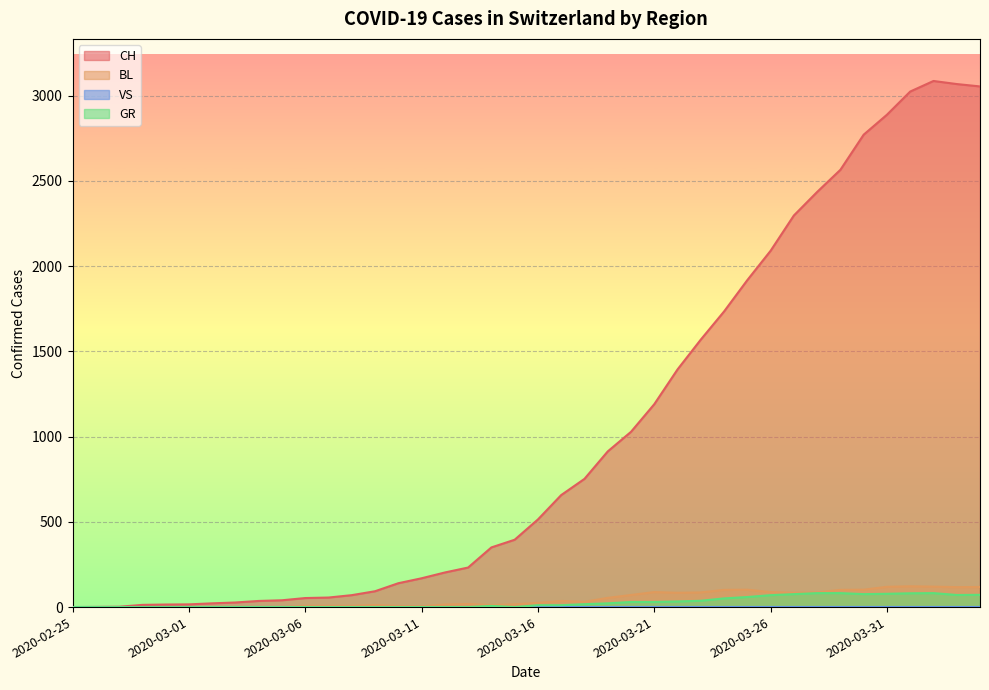

Where is BL nearest to the value 61?

2020-03-19